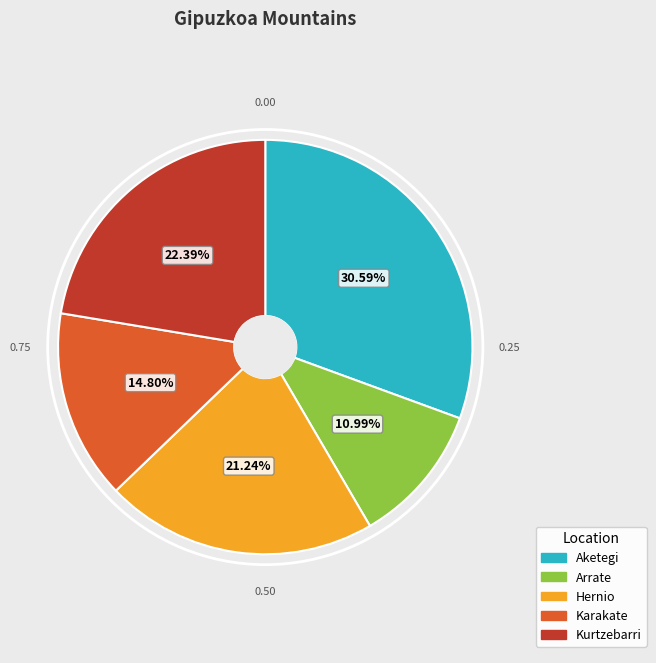

Which category has the biggest portion of the pie?

Aketegi